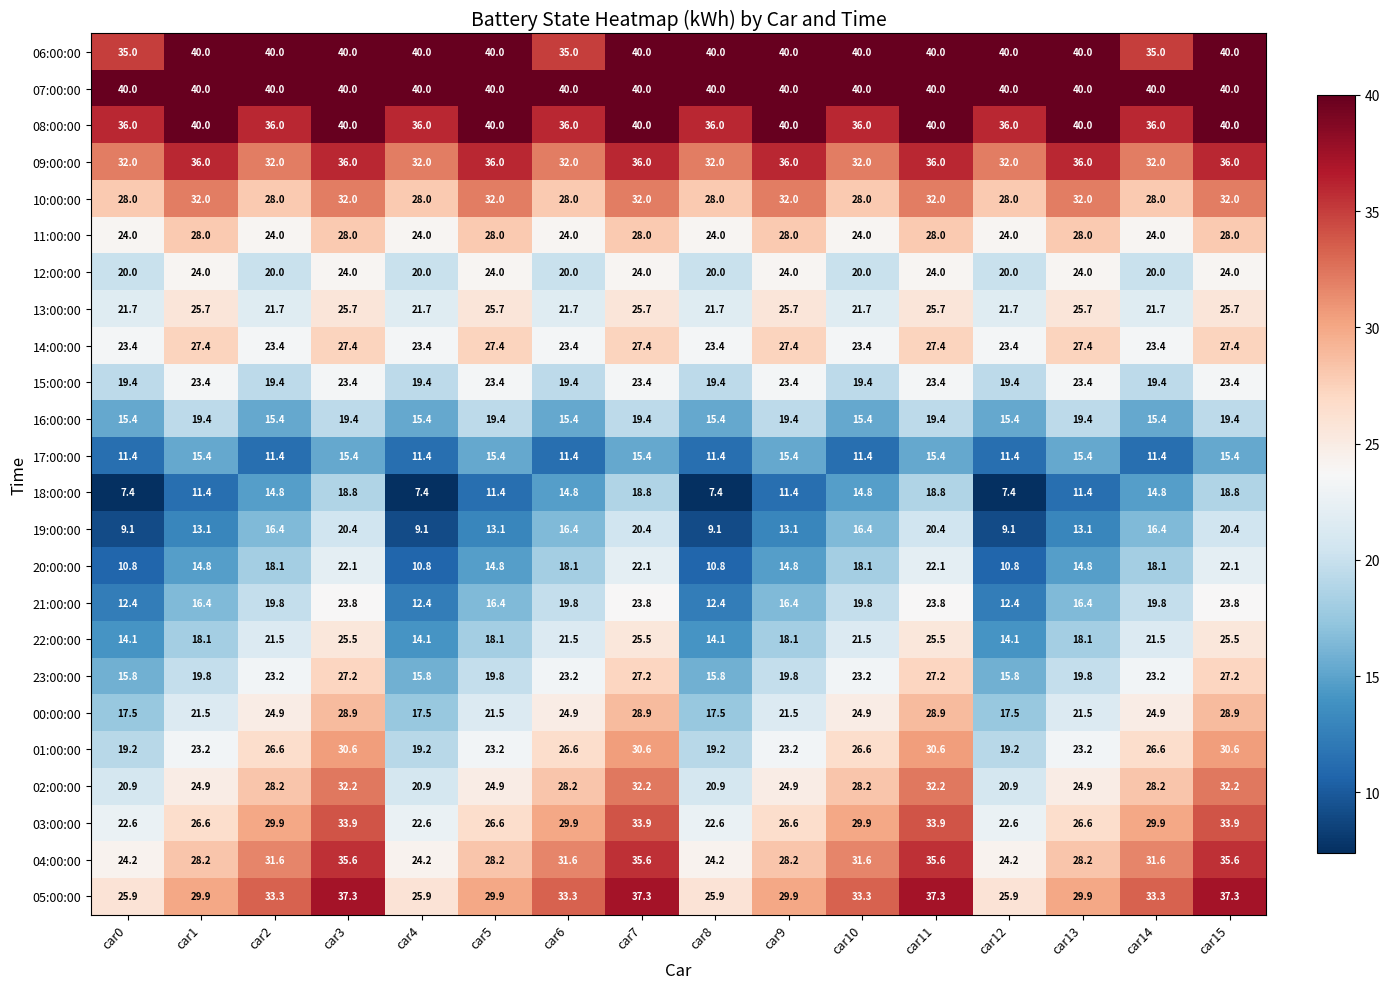

Count the 08:00:00 values in the range 36 to 40.

16